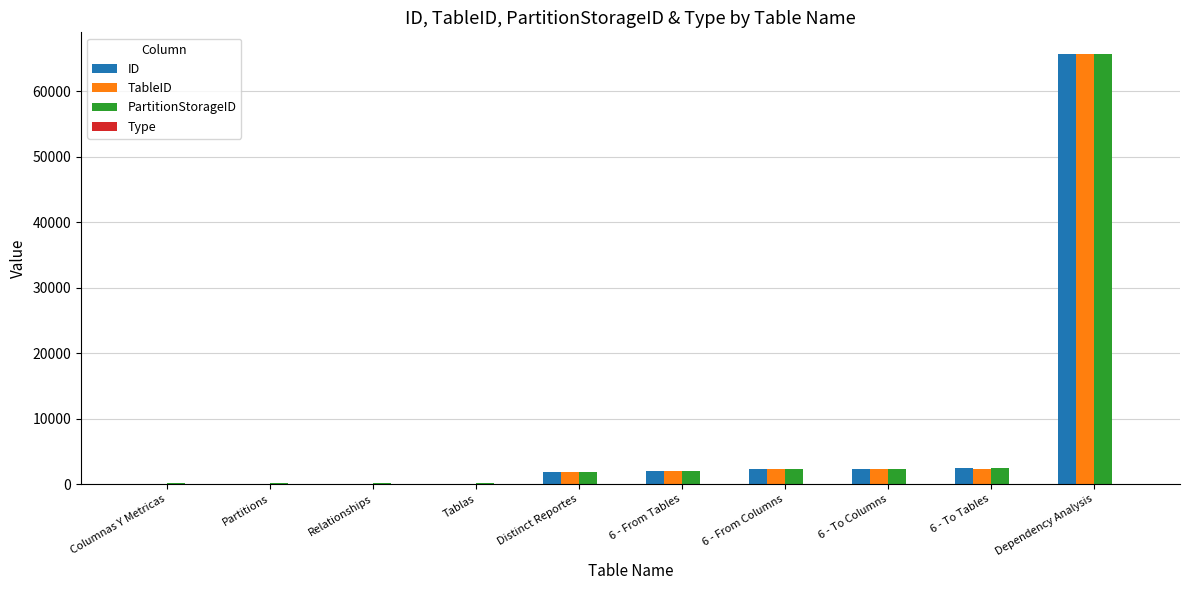

At which category is the sum across all series the highest?

Dependency Analysis